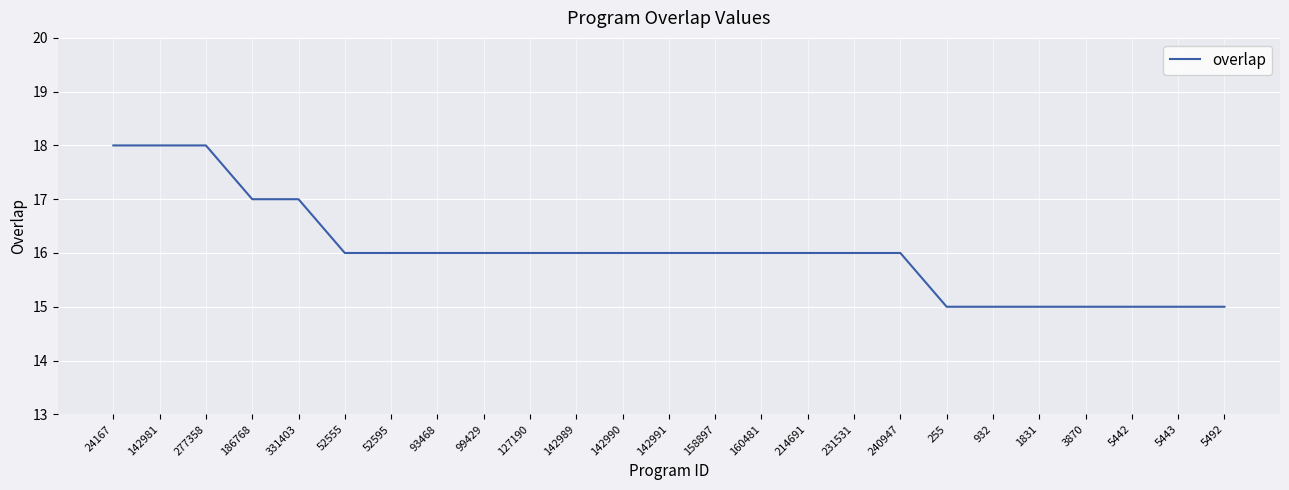

What position from the right is 142989?

15